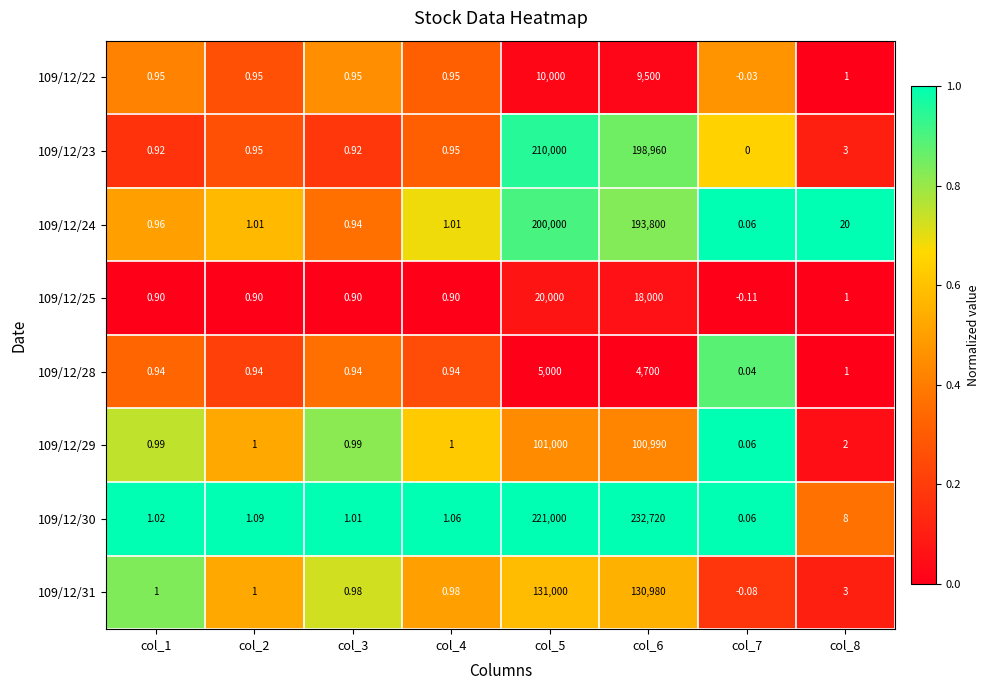

At which category does the chart reach its minimum across all series?

col_7